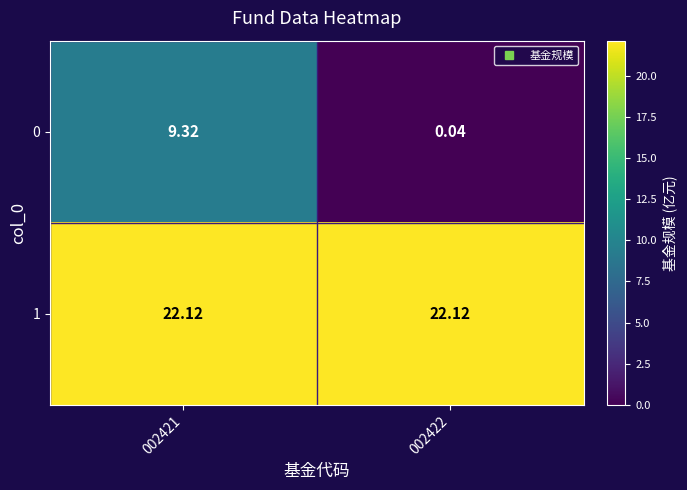

Is the value of 1 at 002421 greater than the value of 0 at 002422?

Yes